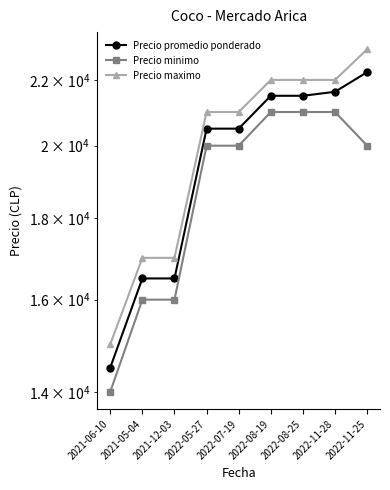

Reading left to right, list all the values displayed in this chart.

Precio promedio ponderado: 14500	16500	16500	20500	20500	21500	21500	21625	22250
Precio minimo: 14000	16000	16000	20000	20000	21000	21000	21000	20000
Precio maximo: 15000	17000	17000	21000	21000	22000	22000	22000	23000